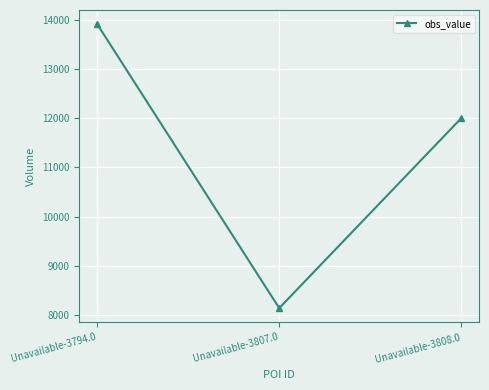

Reading left to right, list all the values displayed in this chart.

Unavailable-3794.0=13910	Unavailable-3807.0=8144	Unavailable-3808.0=12000